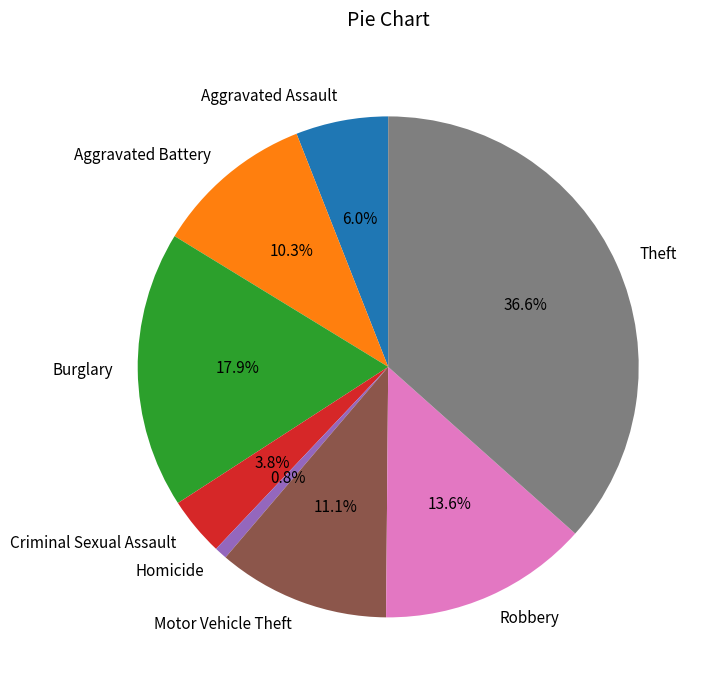

To the nearest percent, what is the difference between the Robbery and Criminal Sexual Assault slice percentages?

10%